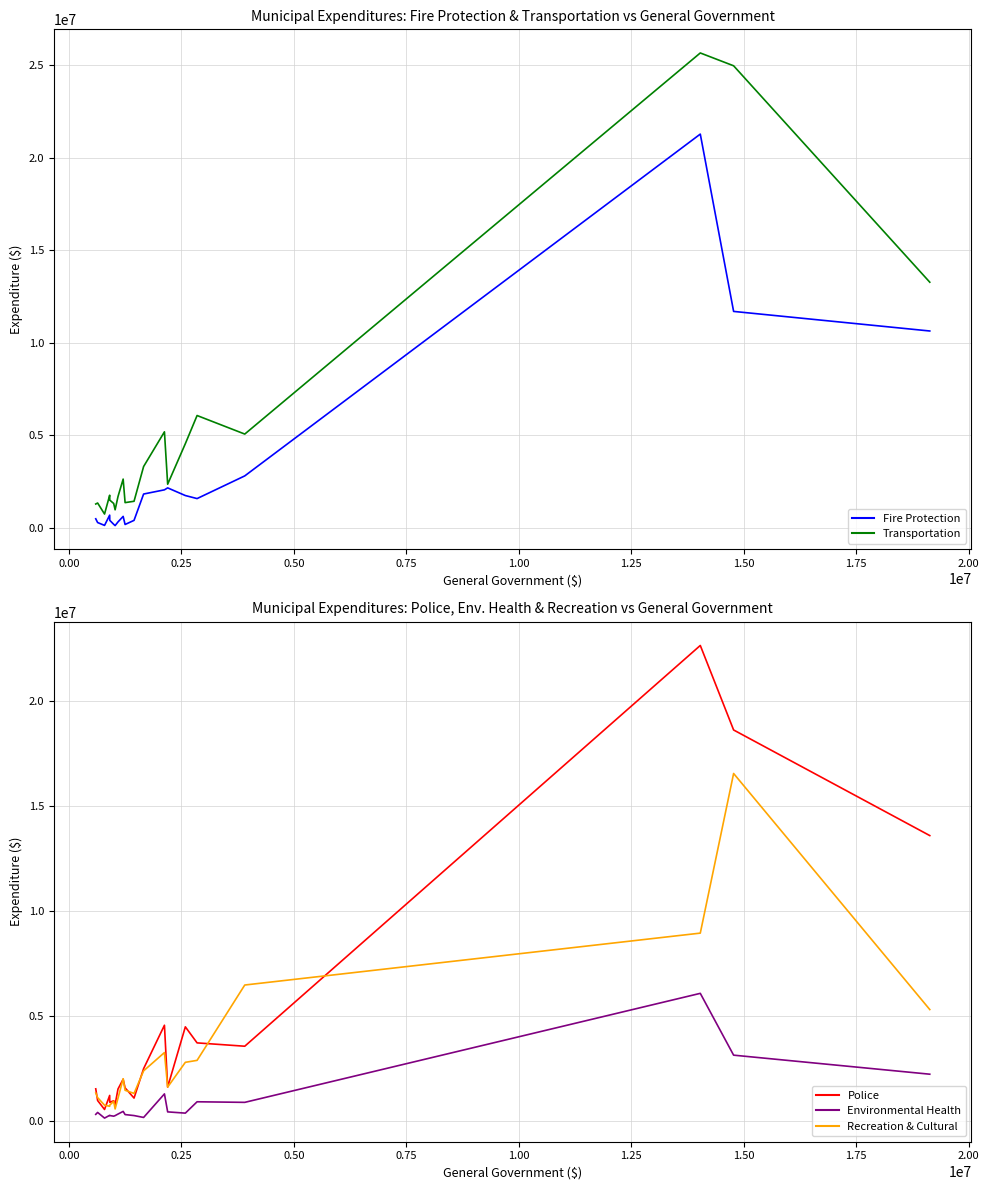

What is the highest value of the Transportation series?

25647045